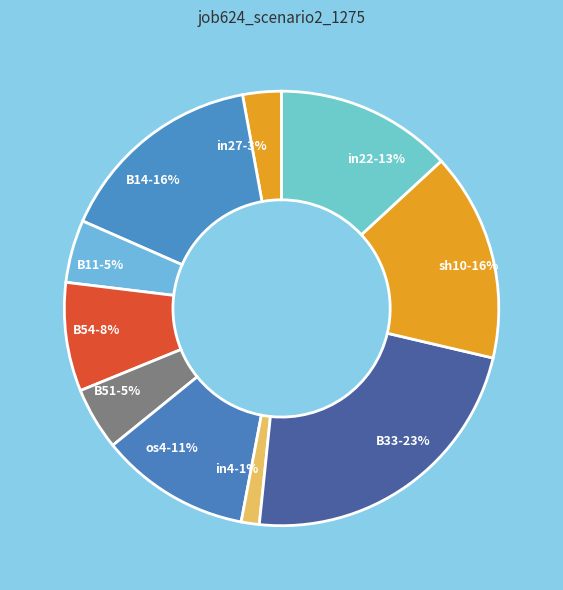

Is in22-13% the majority of the pie?

No